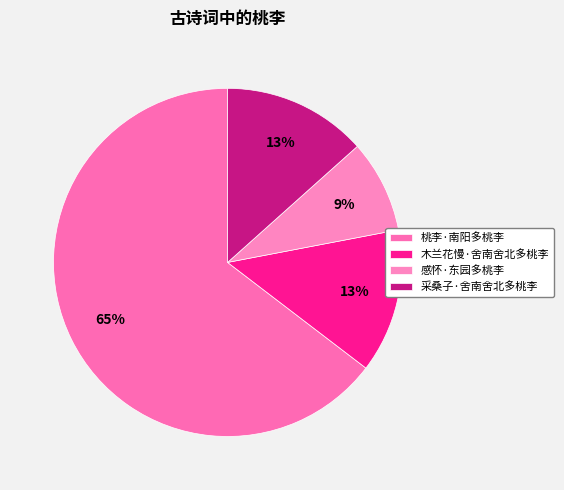

The 桃李·南阳多桃李 slice represents 65% of the pie. True or false?

True